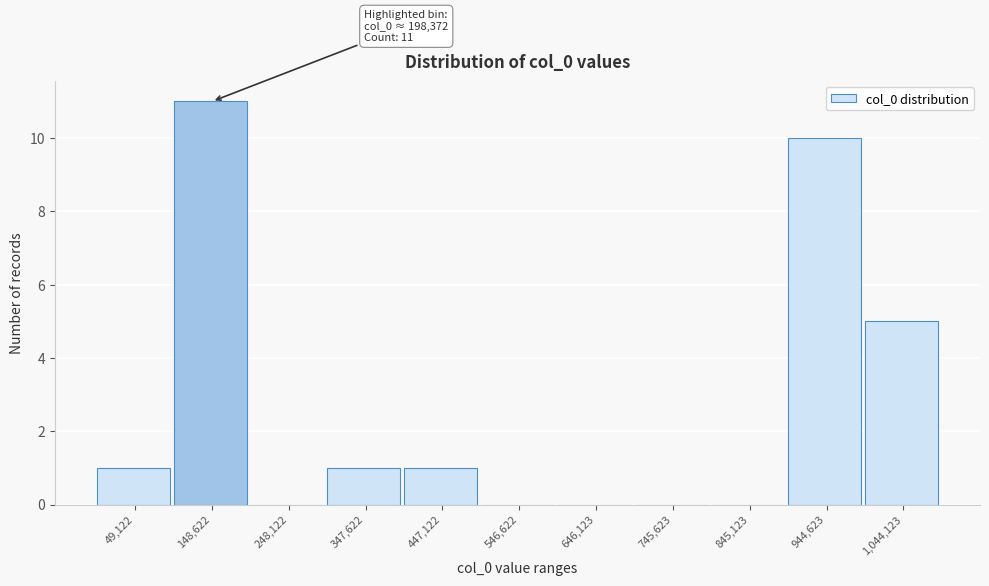

Reading left to right, list all the values displayed in this chart.

49,122=1	148,622=11	248,122=0	347,622=1	447,122=1	546,622=0	646,123=0	745,623=0	845,123=0	944,623=10	1,044,123=5